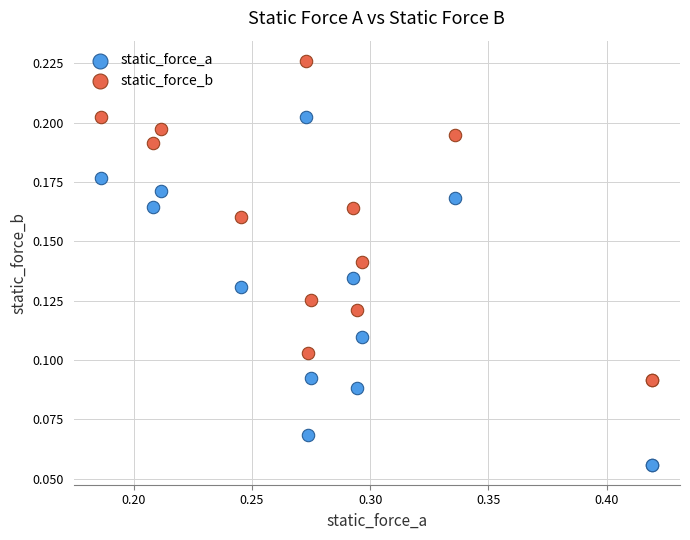

Which series contains the highest Y value?

static_force_b